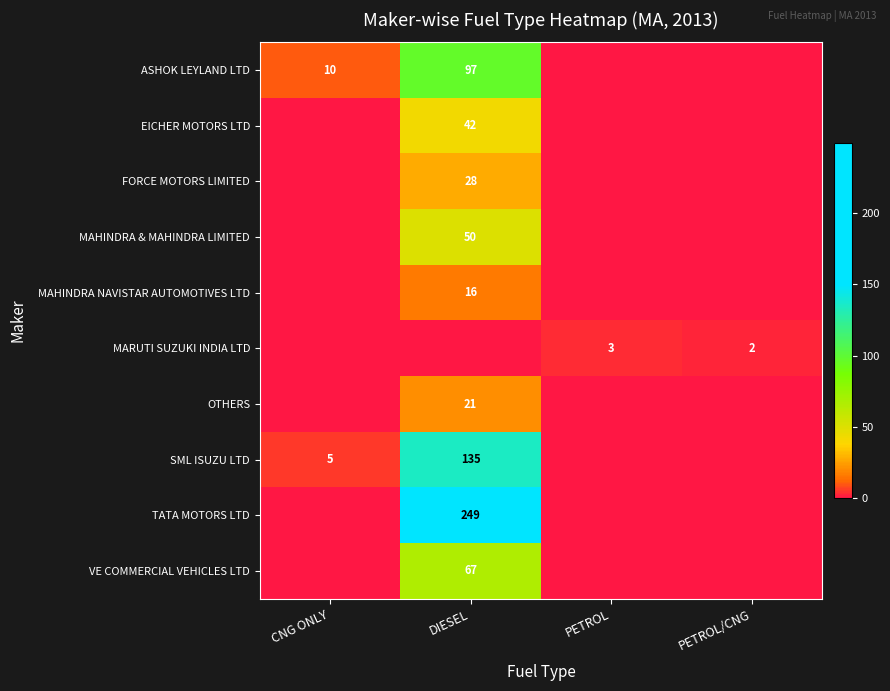

What is the difference between the highest and lowest values at CNG ONLY?

10